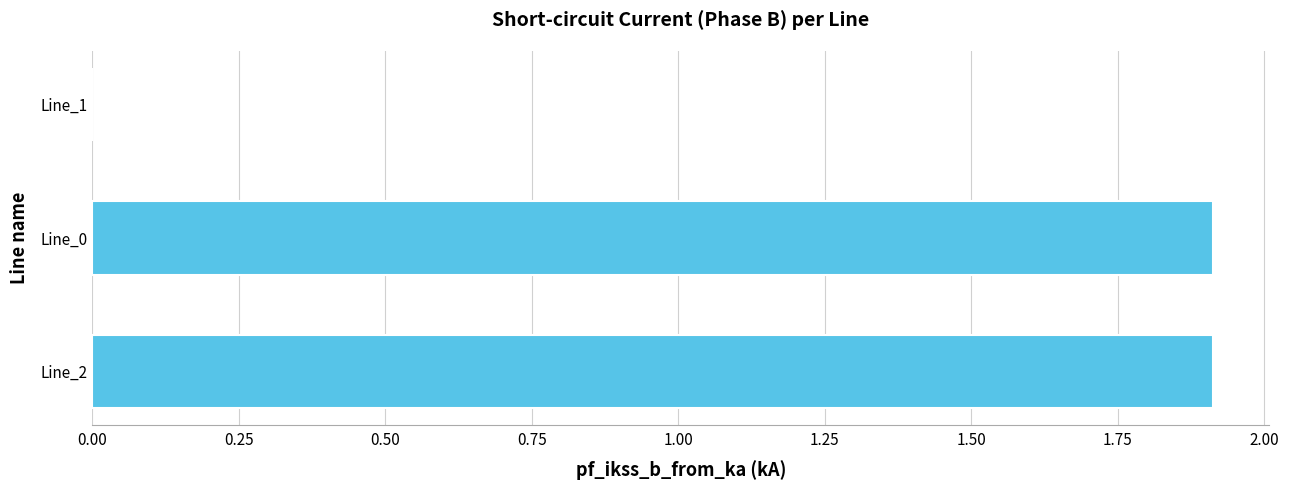

What is the sum of all values?

3.8